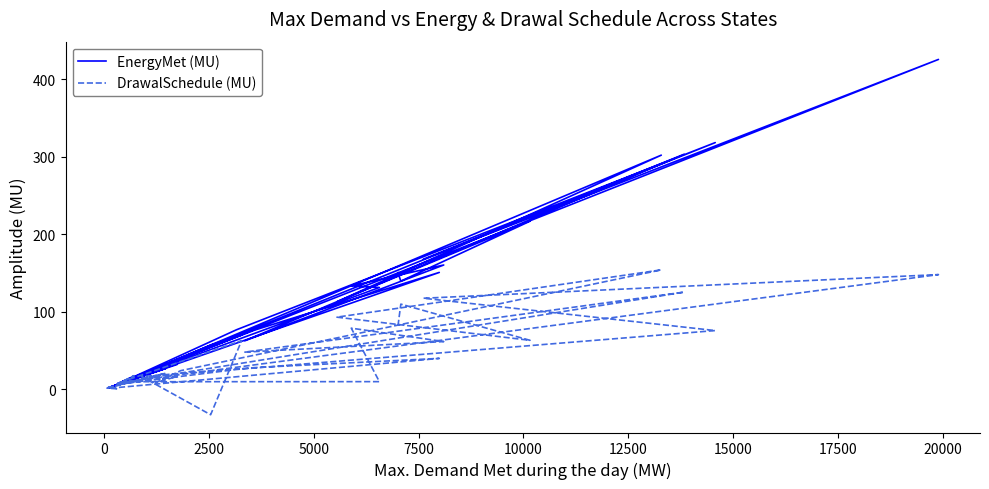

In DrawalSchedule (MU), how many points are lower than both neighbors (excluding endpoints)?

10